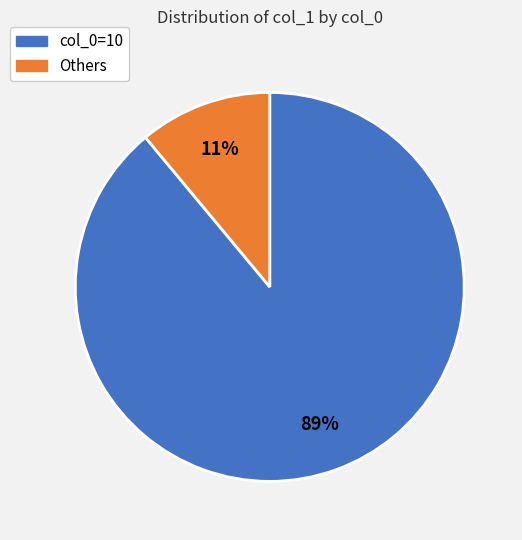

Is there any slice that represents more than half of the pie?

Yes